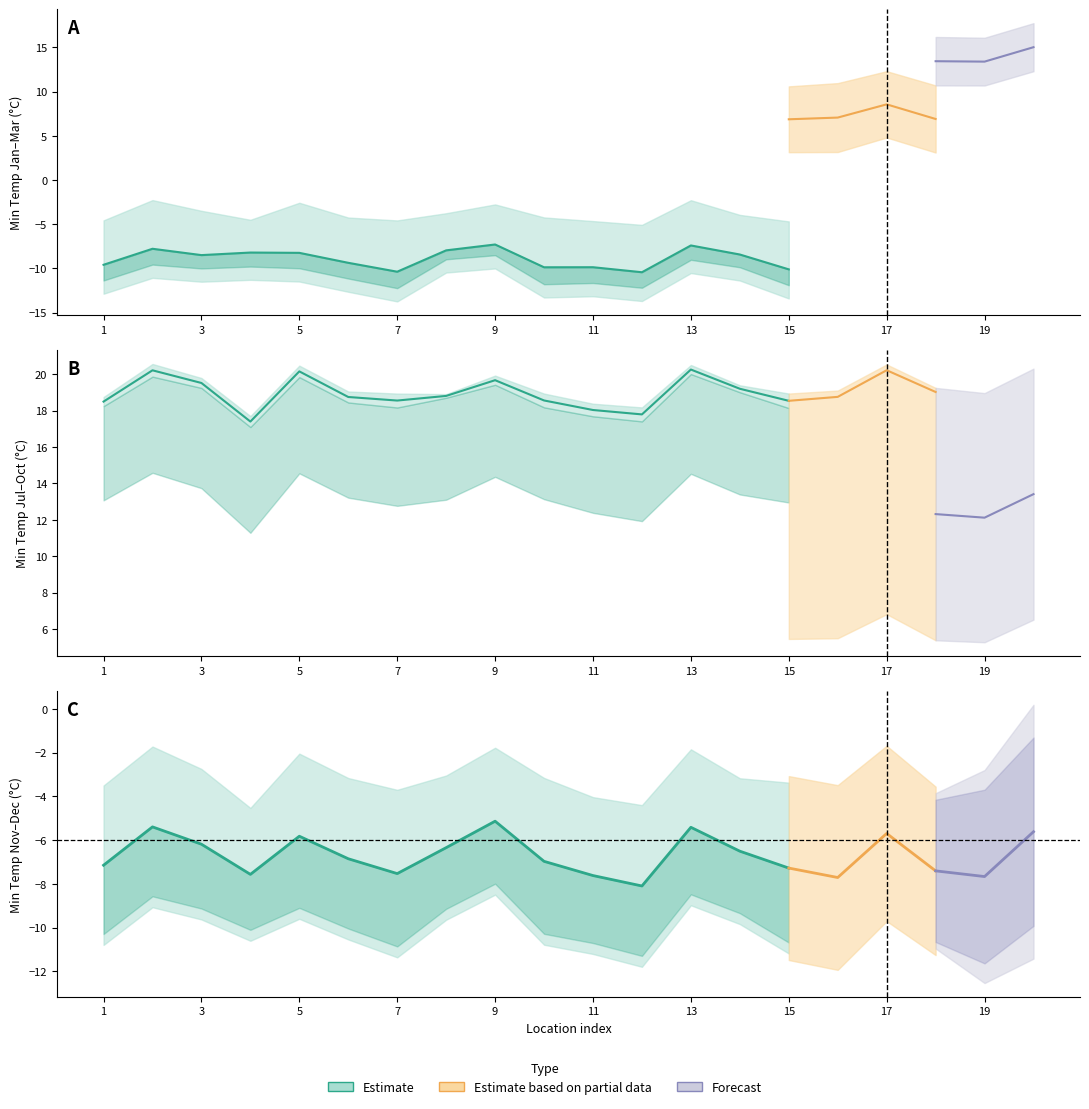

What is the greatest value displayed?

17.8